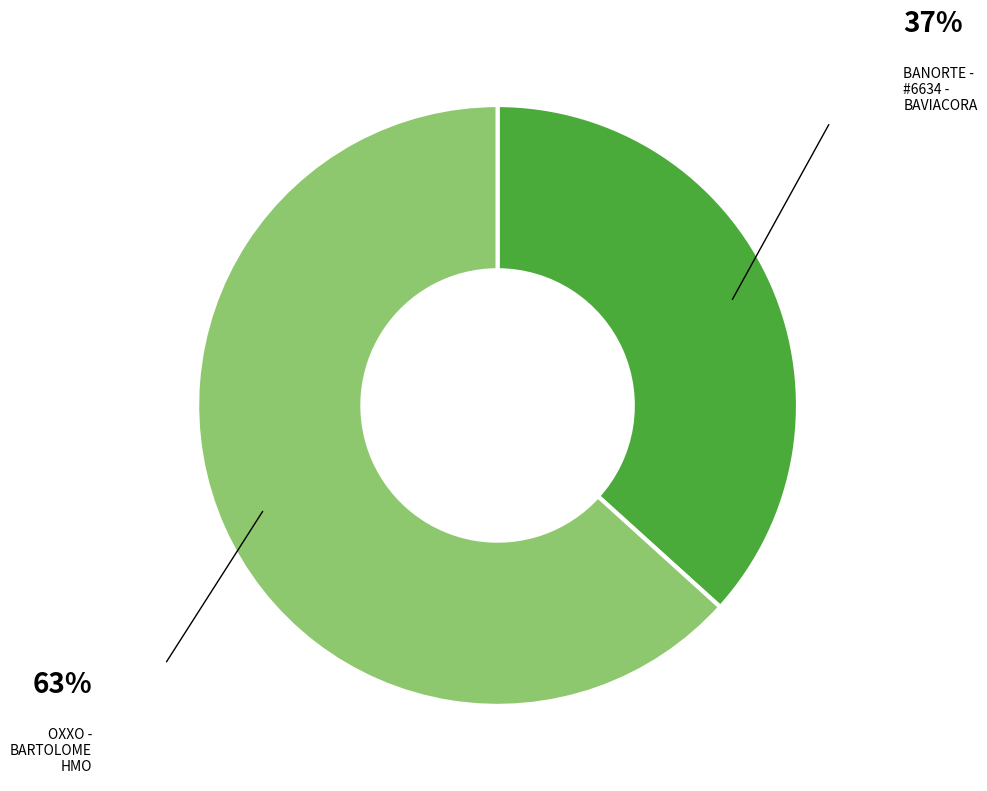

Rank the categories by value from highest to lowest.

OXXO - BARTOLOME HMO, BANORTE - #6634 - BAVIACORA